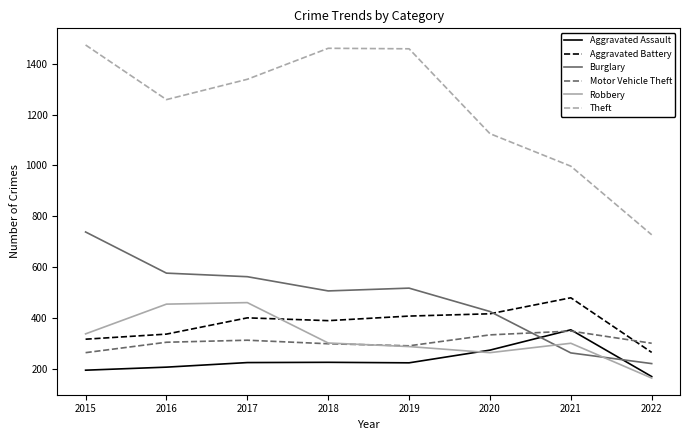

Read the Aggravated Battery value at 2022, to the nearest 5.

265